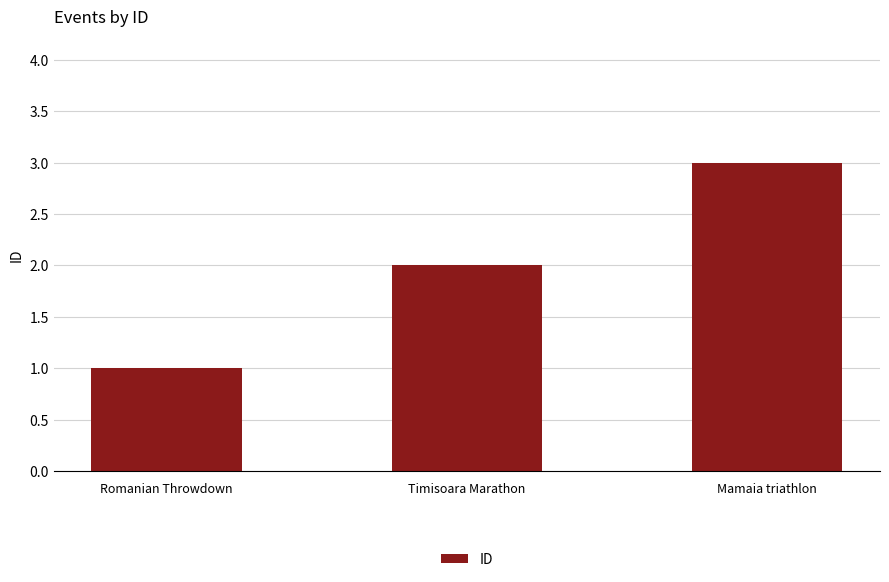

Rank the categories by value from lowest to highest.

Romanian Throwdown, Timisoara Marathon, Mamaia triathlon